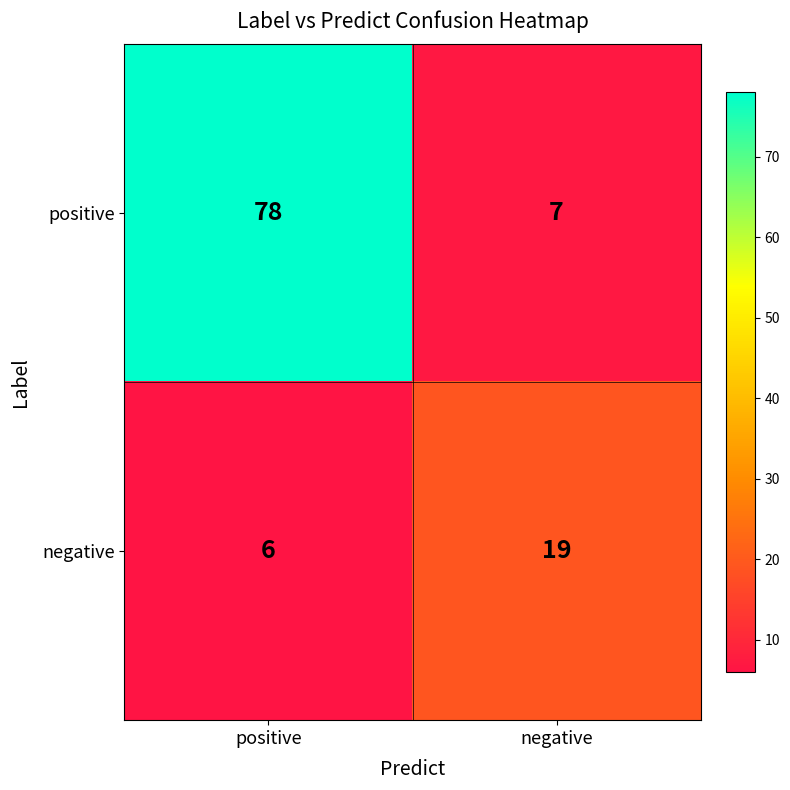

True or false: negative has a value of 6 at positive.

True